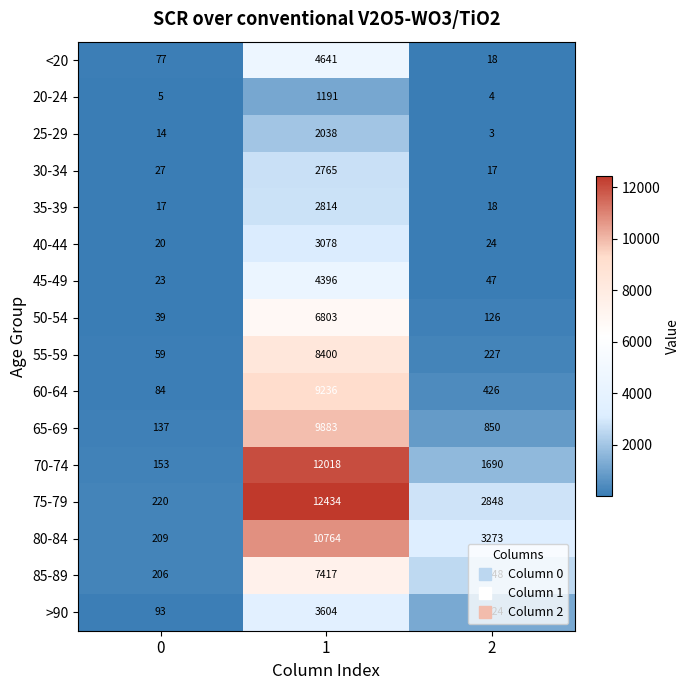

What is the difference between the maximum and second lowest values in the 60-64 series?

8810